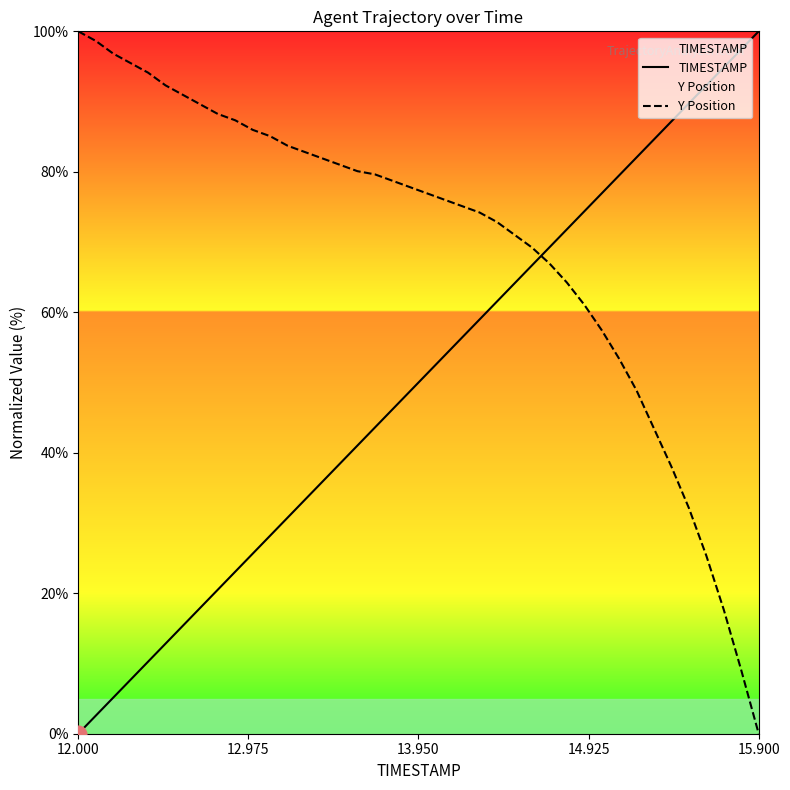

How many intersections are there between Y Position and TIMESTAMP?

1